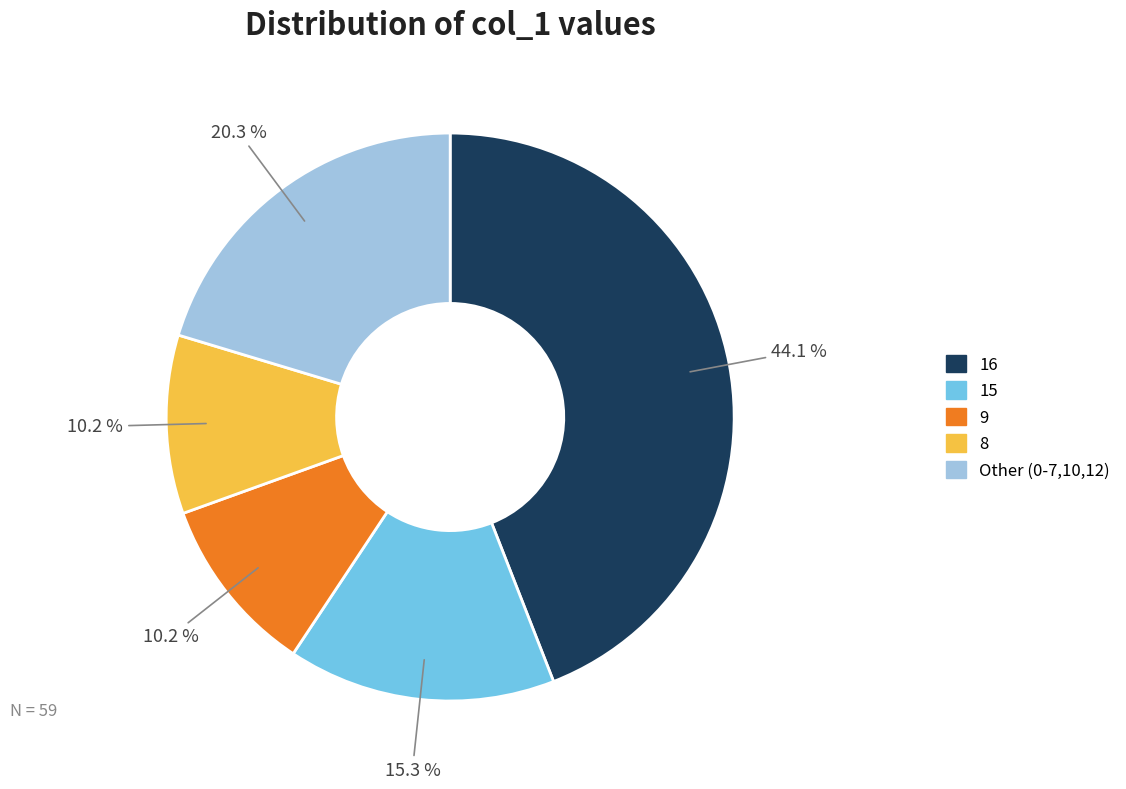

Is there any slice that represents more than half of the pie?

No